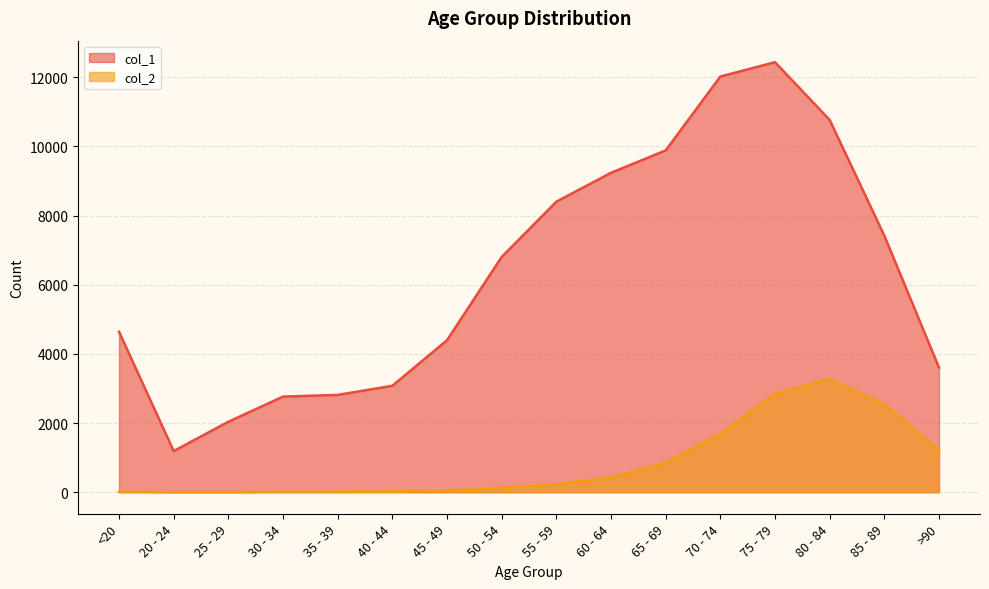

Where does the col_2 series first go above 227?

60 - 64